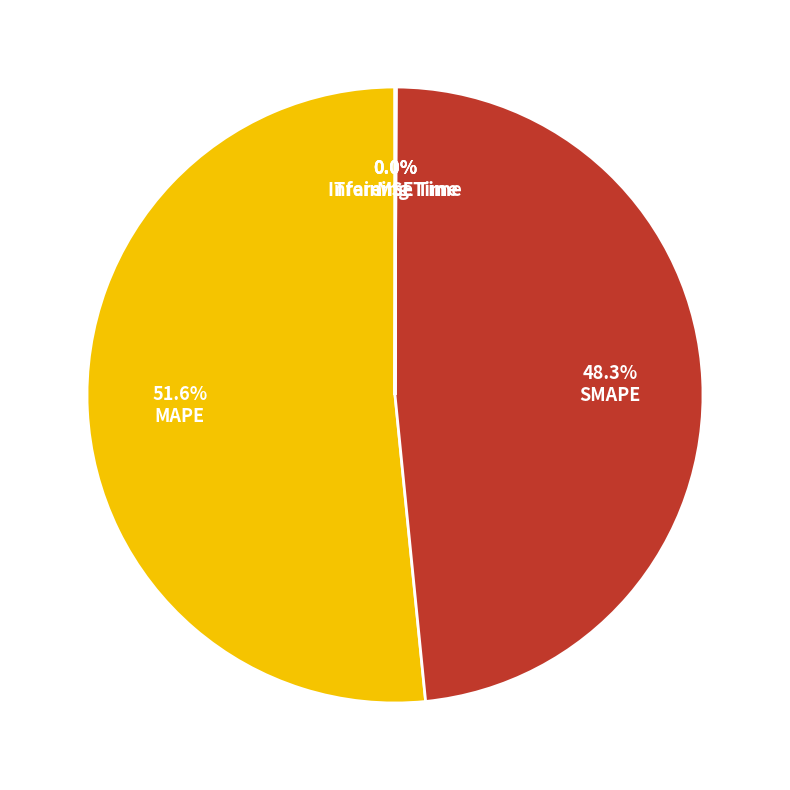

To the nearest percent, what is the difference between the largest and smallest slice percentages?

52%